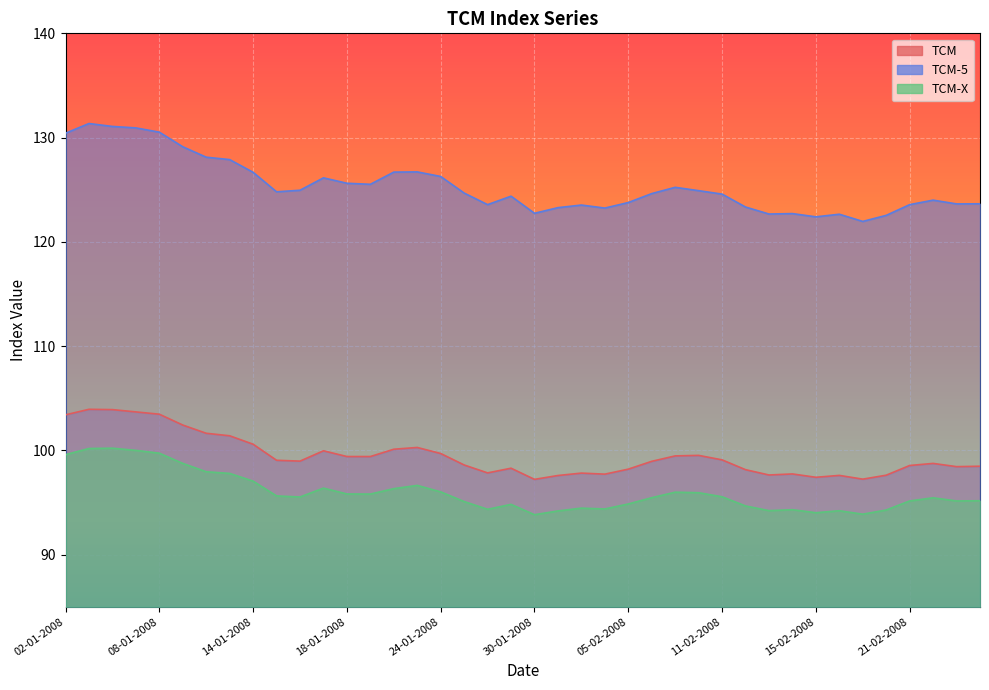

True or false: TCM-X and TCM-5 intersect in this chart.

False